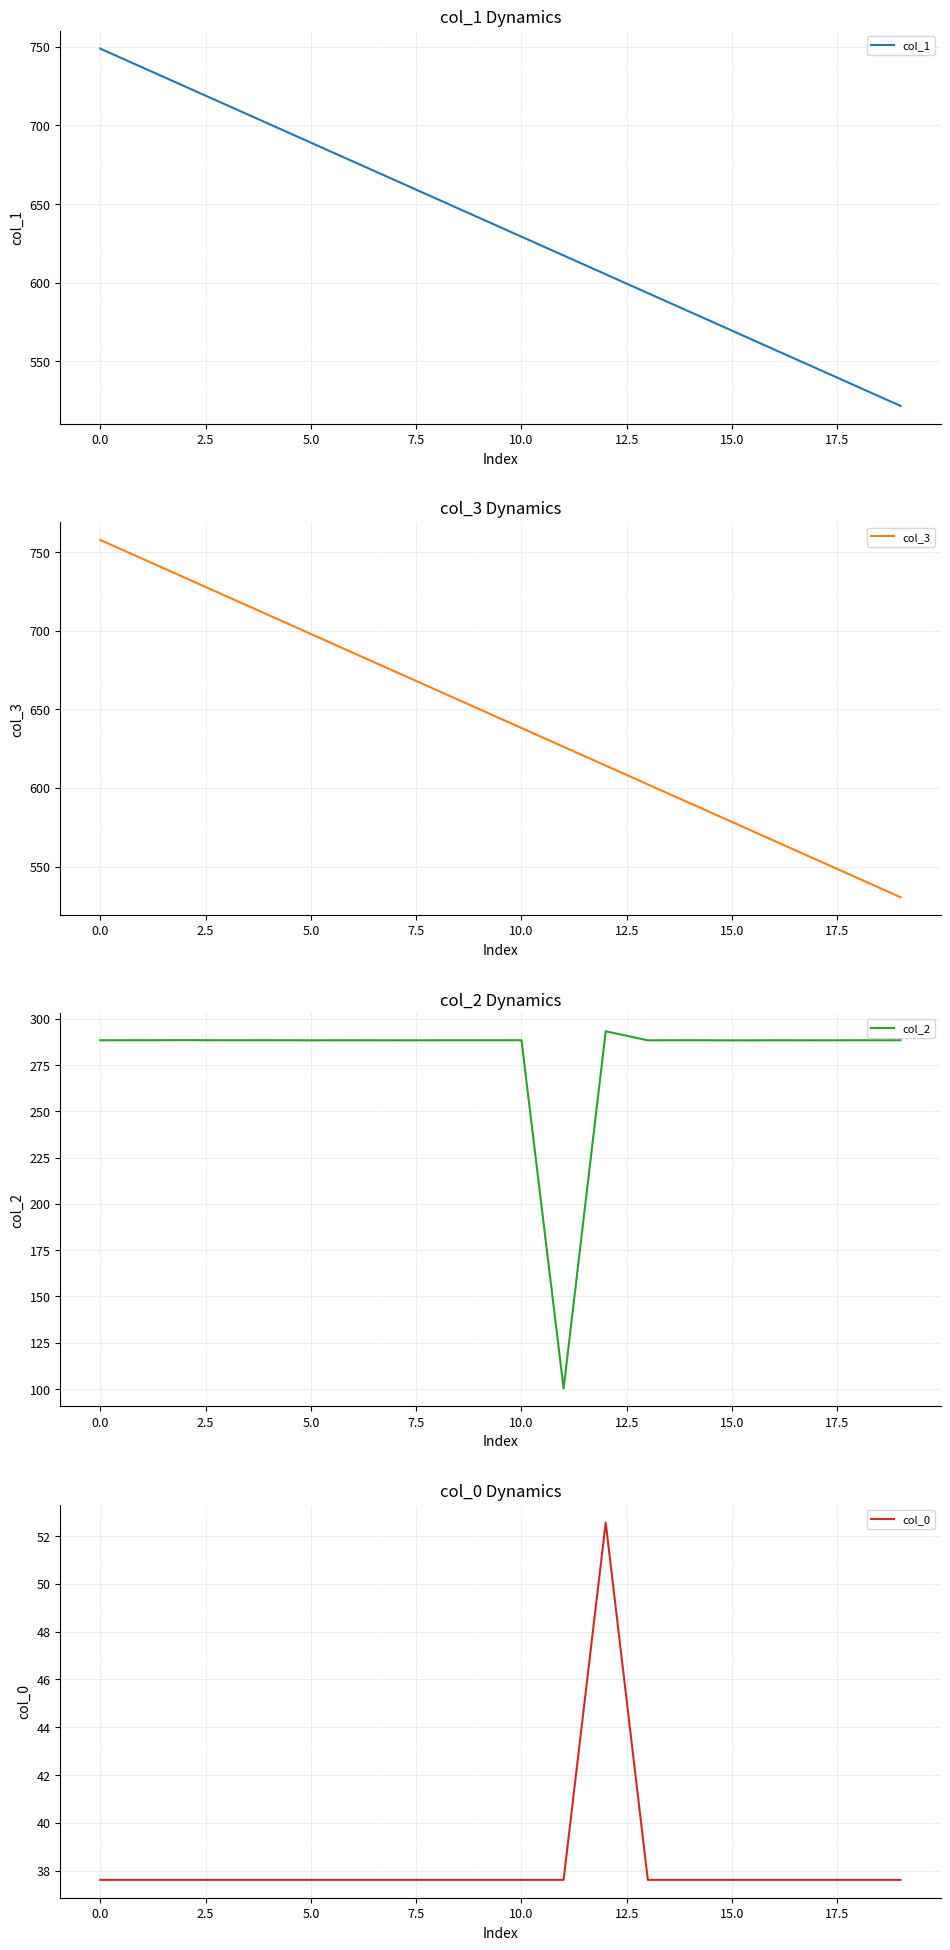

What is the minimum value for col_0?

37.6